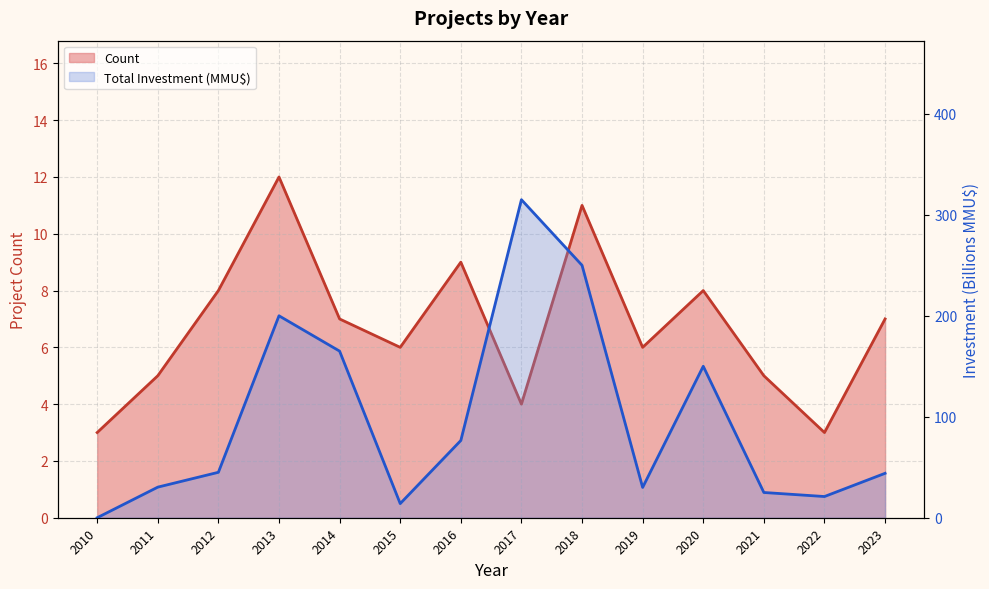

What are all the series names shown in the legend?

Count, Total Investment (MMU$)